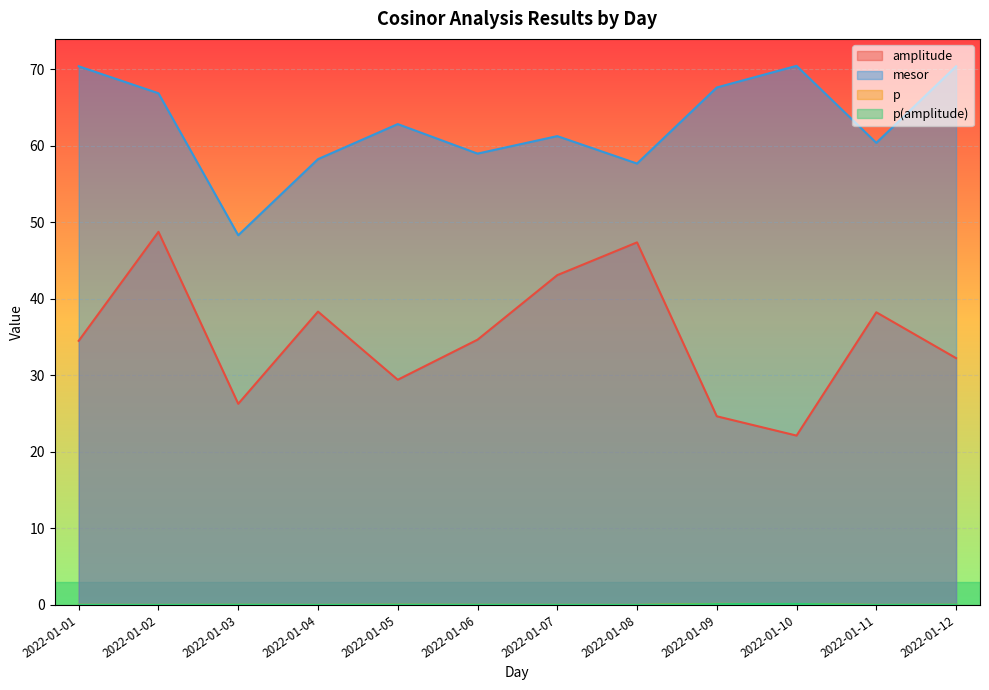

How many interior local valleys does the p(amplitude) series have?

4